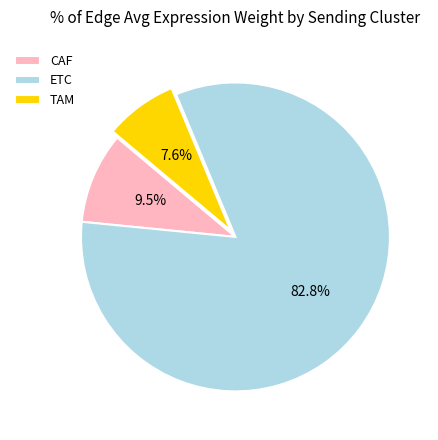

What is the smallest slice in the pie chart?

TAM